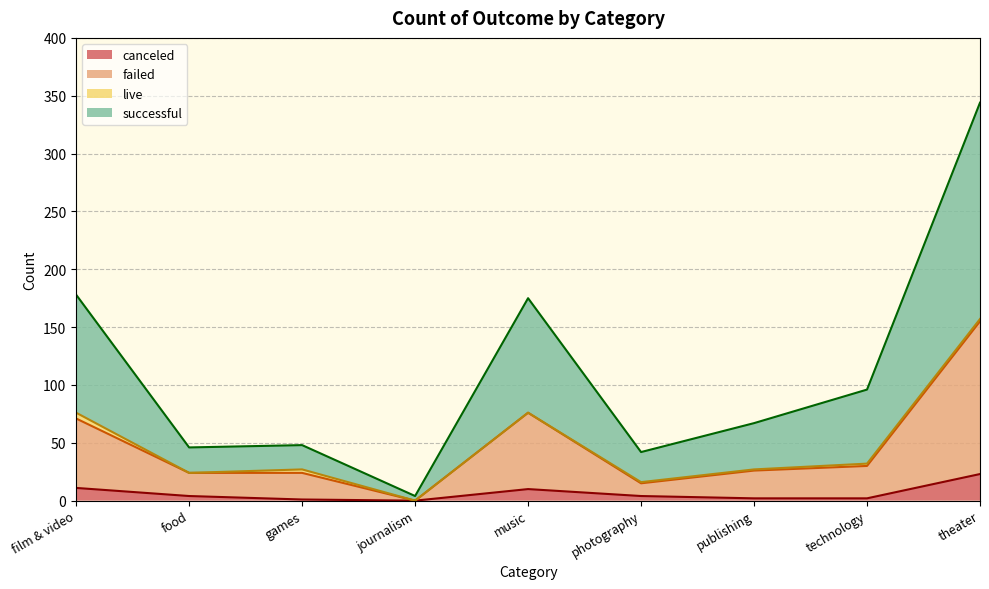

Is it true that canceled equals 2 at publishing?

True